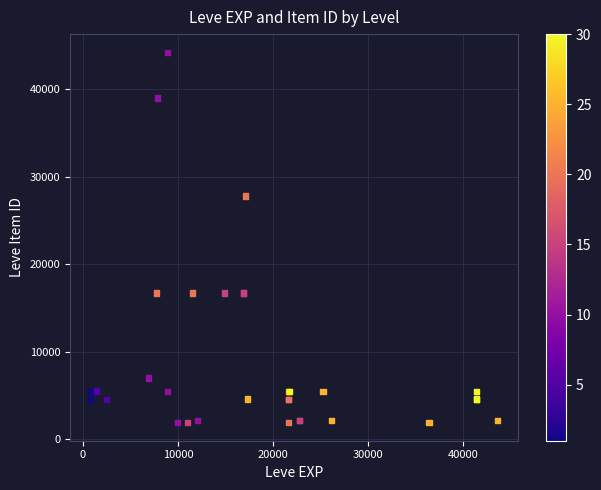

What Y value in the scatter plot is closest to 23053?

27772